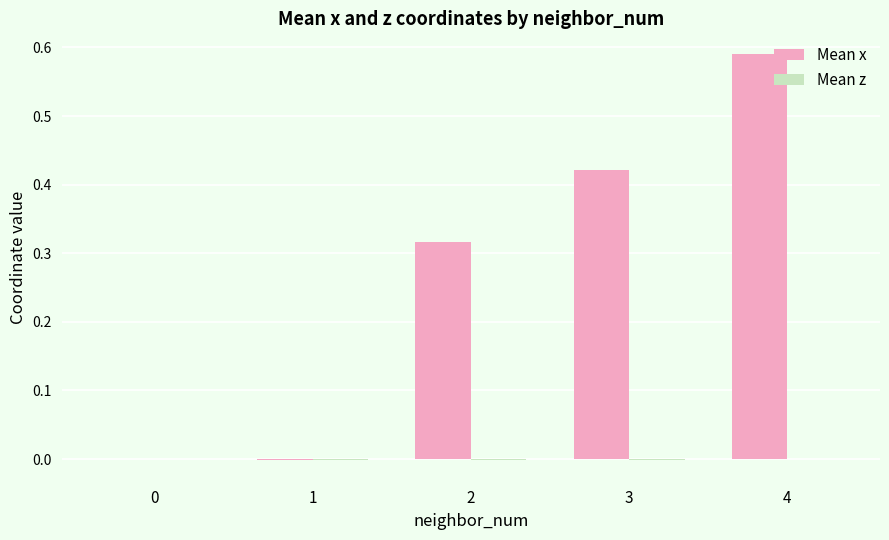

Are the bars grouped side by side (vs. stacked)?

Yes